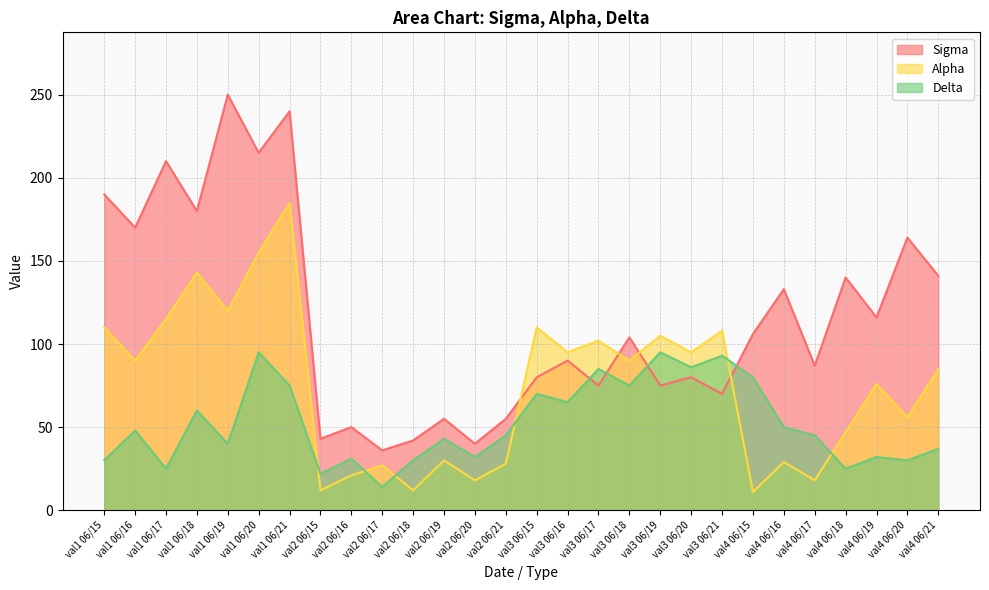

Which category has the lowest value in the Delta series?

val2 06/17